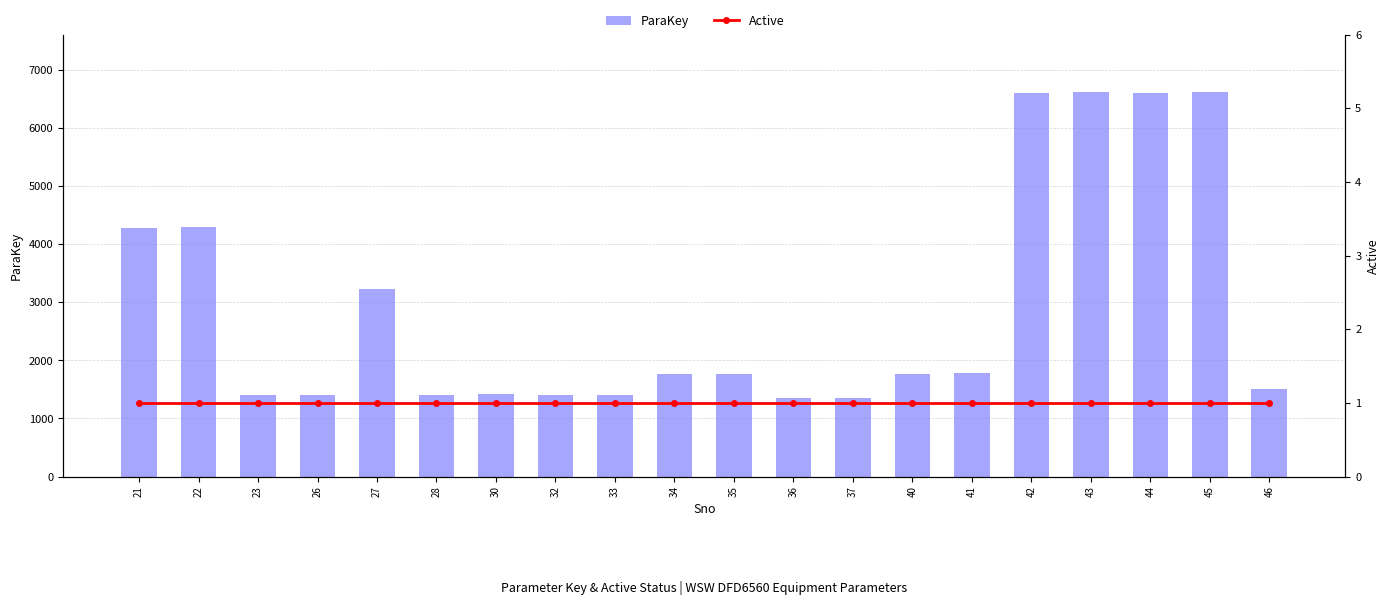

Between 33 and 32, which is larger?

33